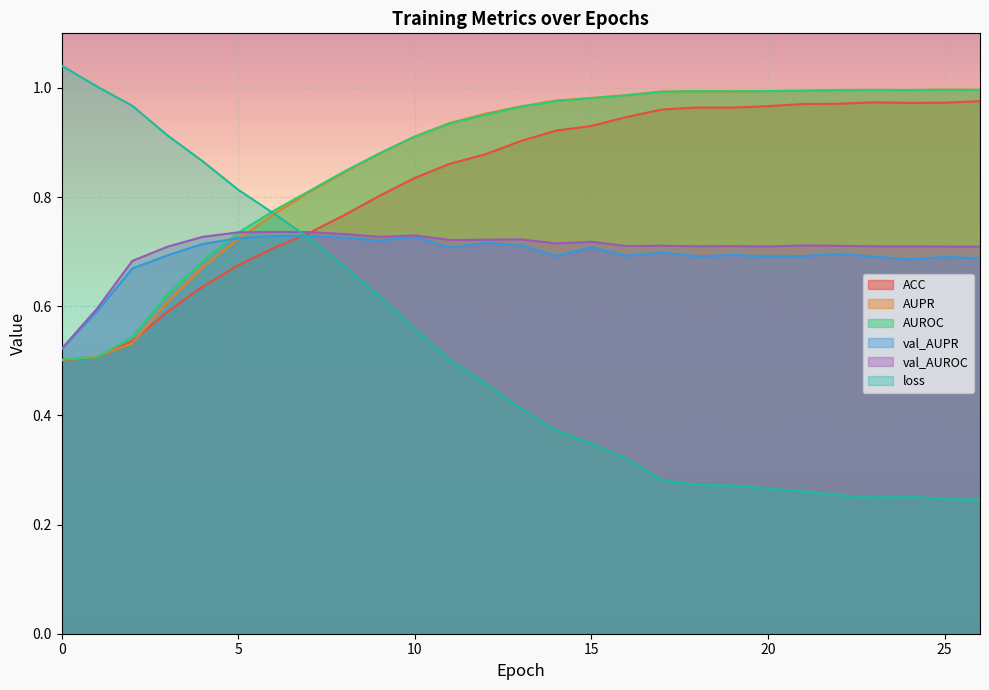

Is the value of val_AUROC at 2 greater than the value of AUROC at 7?

No